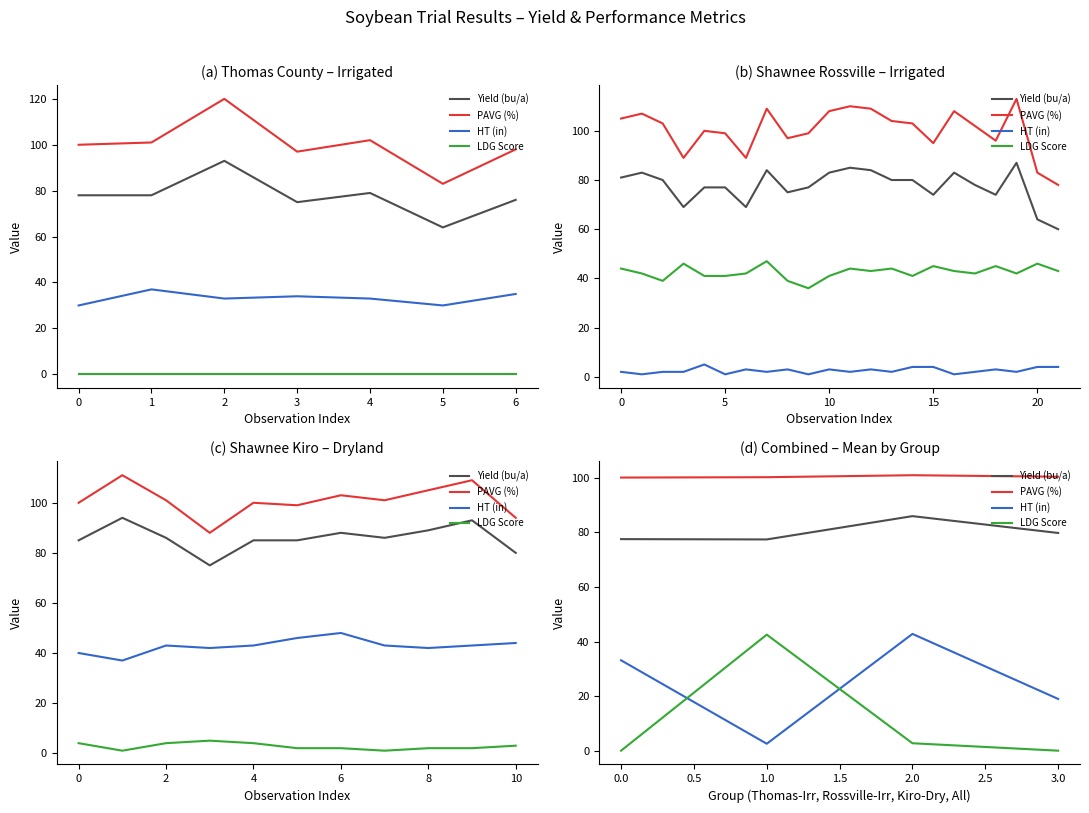

Reading left to right, what are all the values shown in this chart?

Yield (bu/a): 77.6	77.5	86.0	79.8
PAVG (%): 100.1	100.3	101.0	100.5
HT (in): 33.1	2.5	42.8	19.0
LDG Score: 0.0	42.5	2.7	0.0